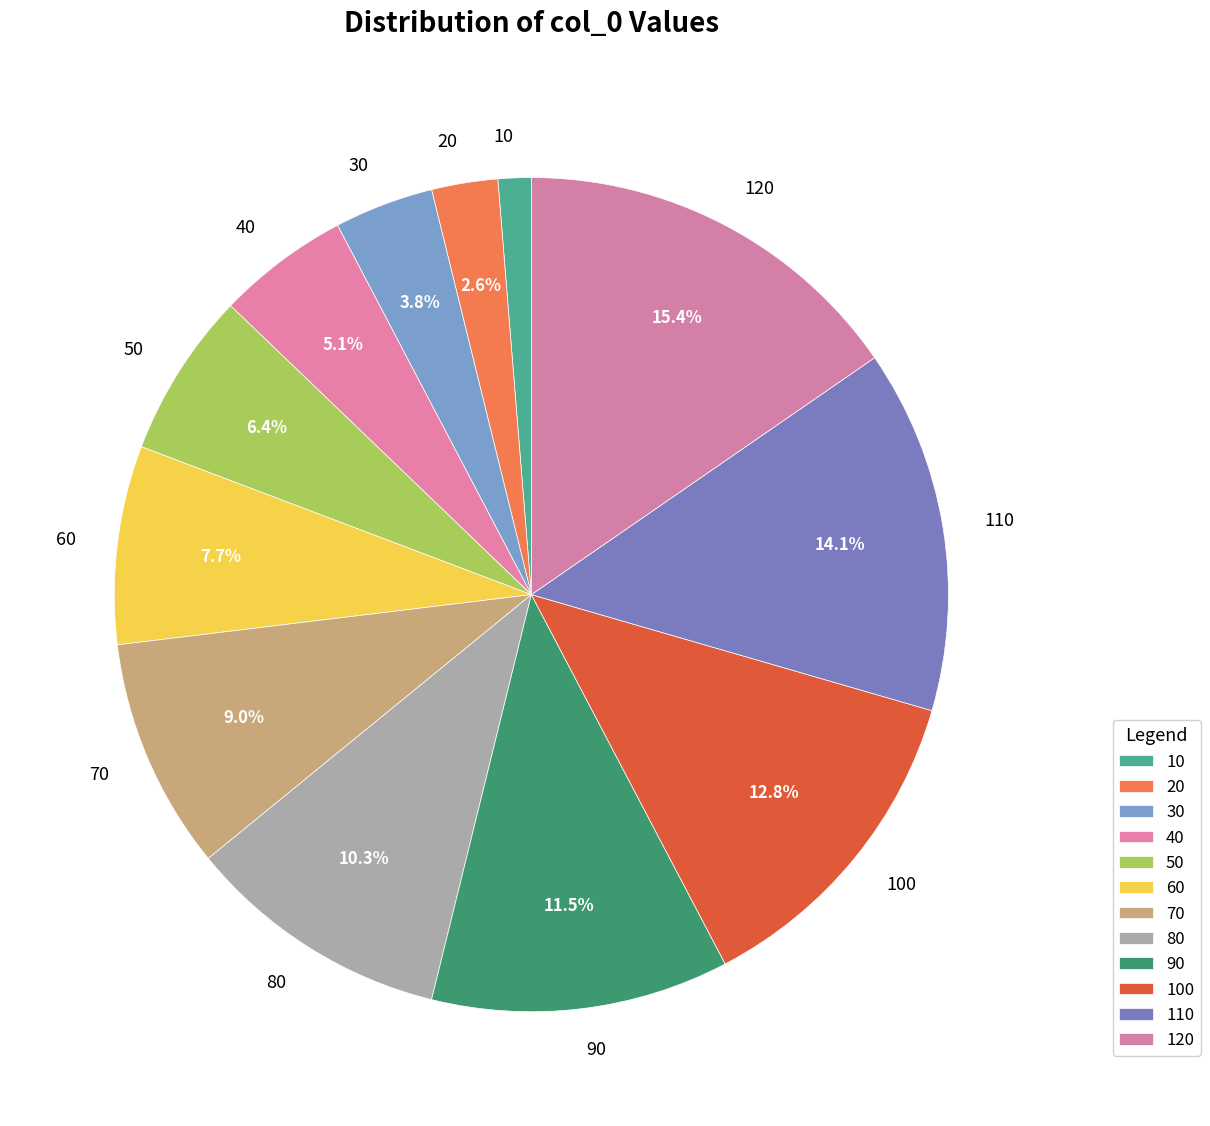

How many slices are in this pie chart?

12